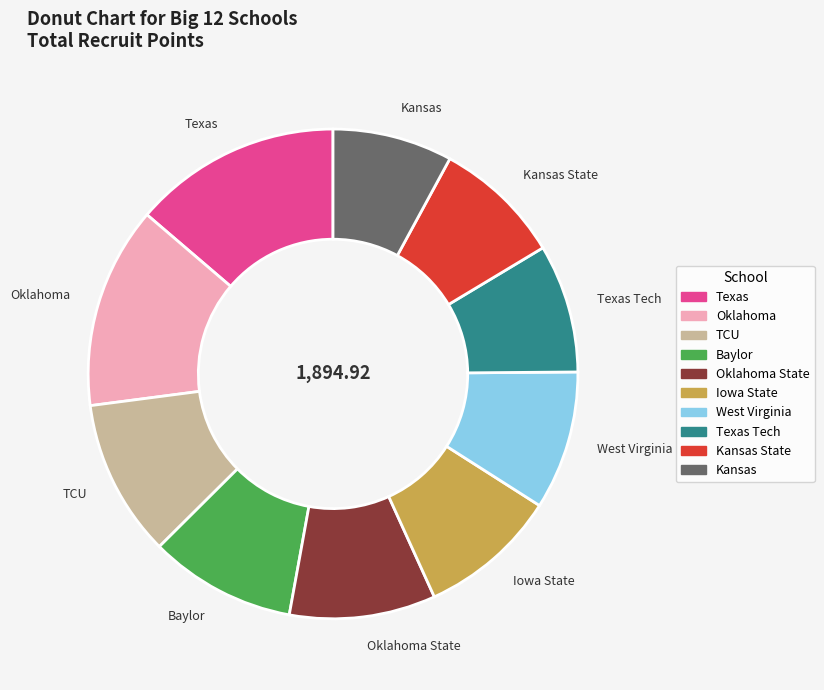

True or false: Texas accounts for 14% of the total.

True